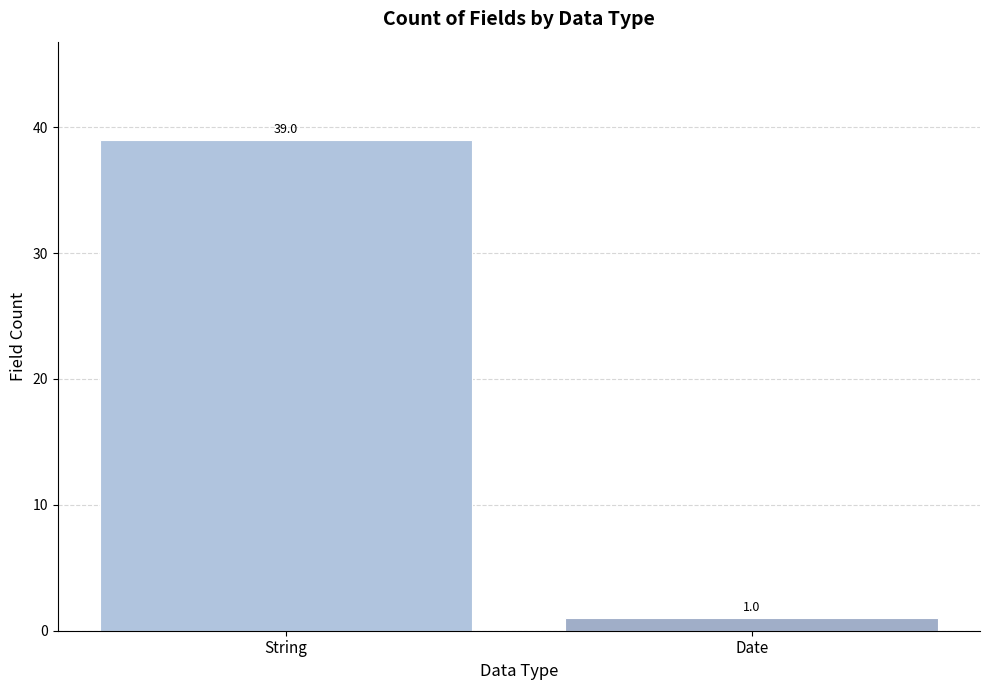

Reading left to right, what are all the values shown in this chart?

String=39	Date=1